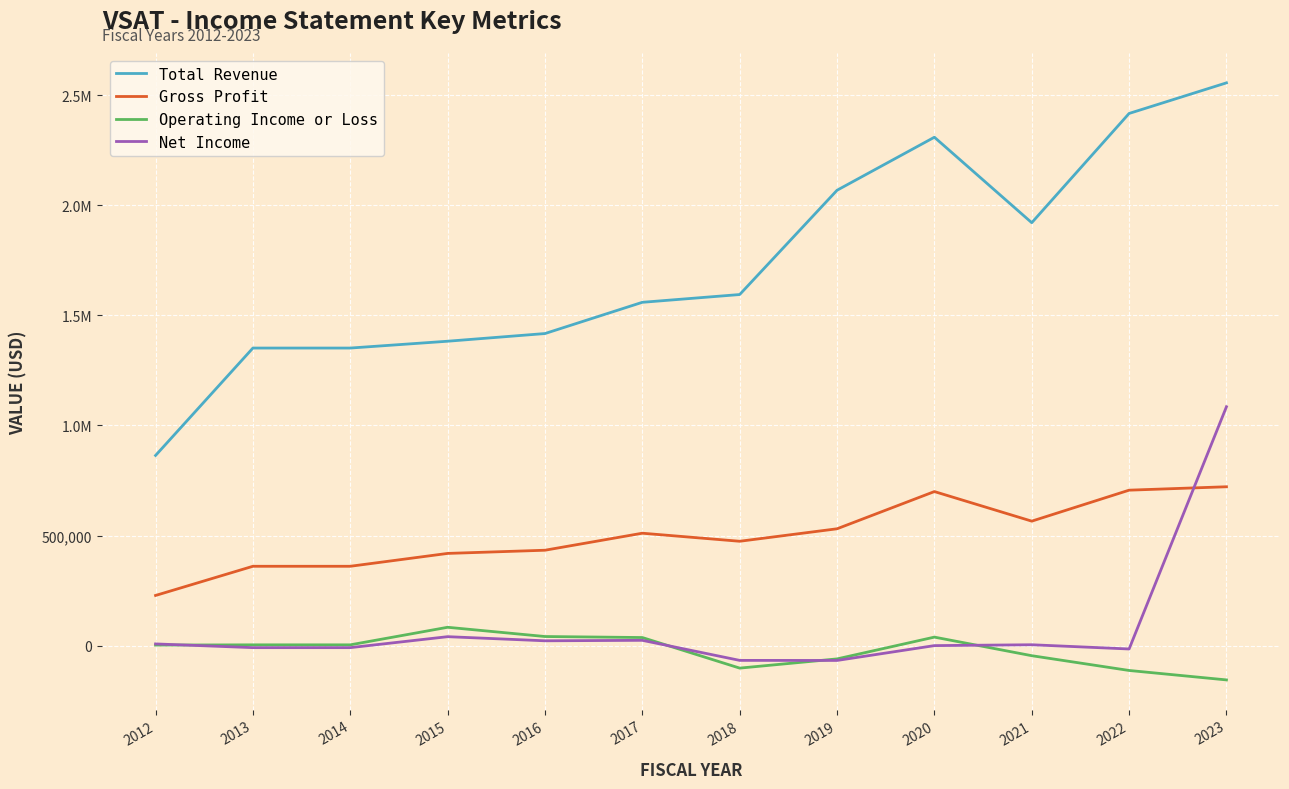

What is the difference between the Net Income values at 2012 and 2018?

74800